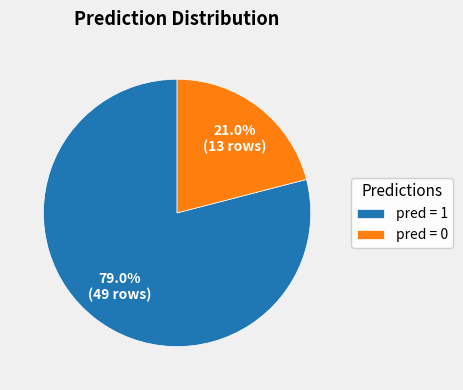

Which category accounts for the majority?

pred = 1